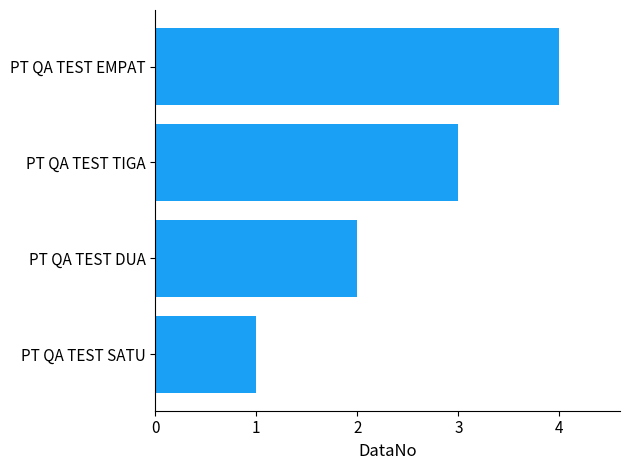

The chart shows a value of 3 at PT QA TEST TIGA. True or false?

True